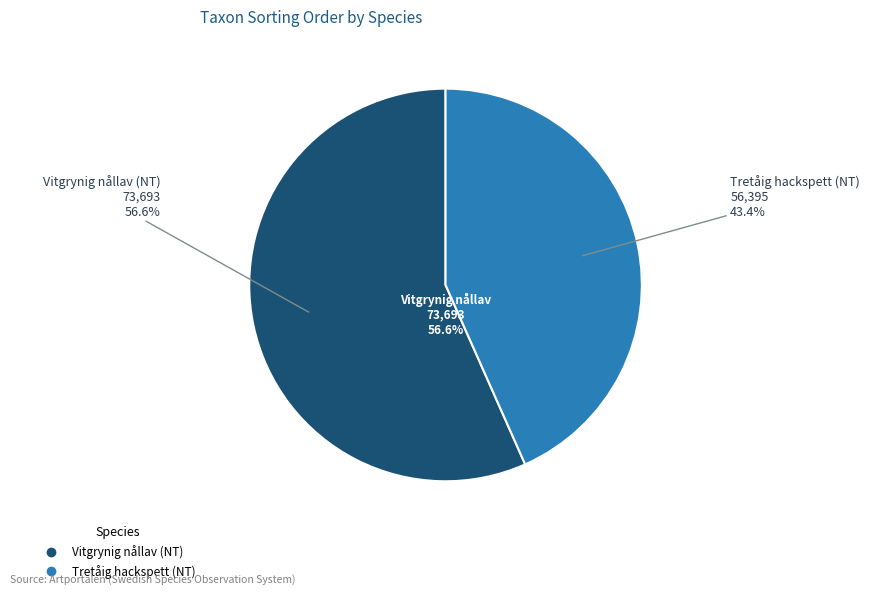

The Vitgrynig nållav (NT) slice represents 57% of the pie. True or false?

True